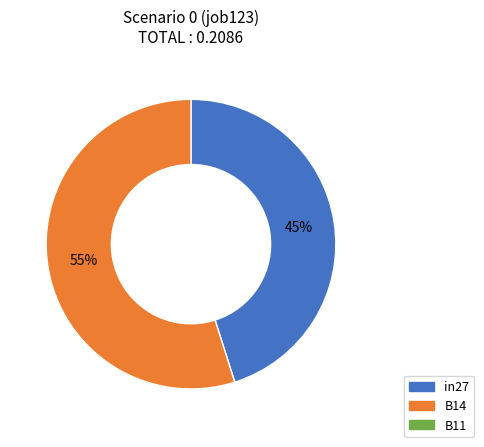

Is there any slice that represents more than half of the pie?

Yes